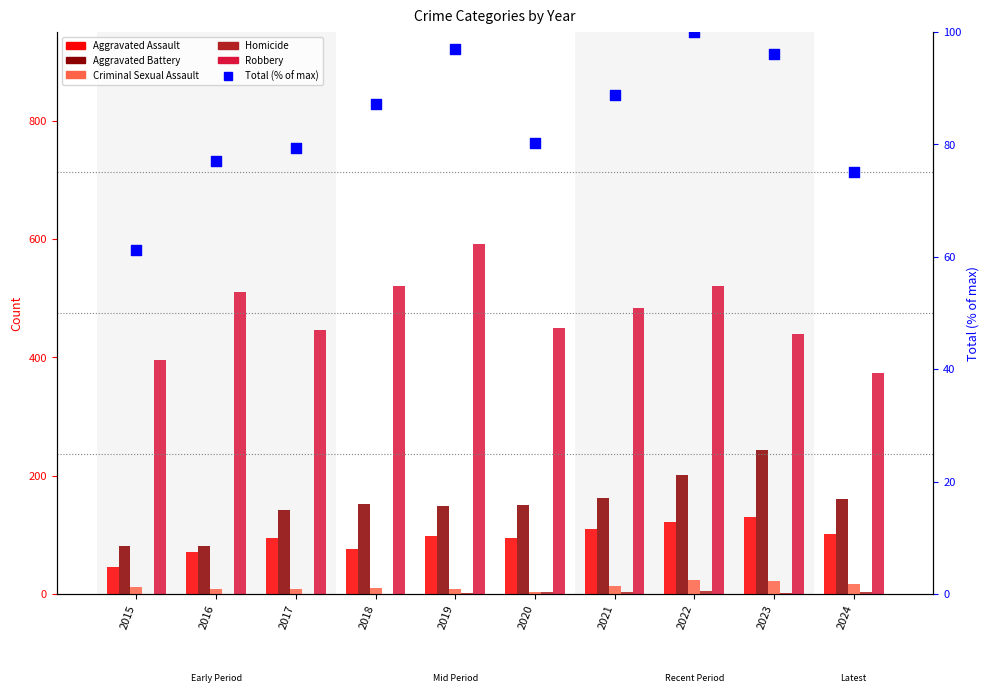

What is the total value across all series at 2018?

848.2